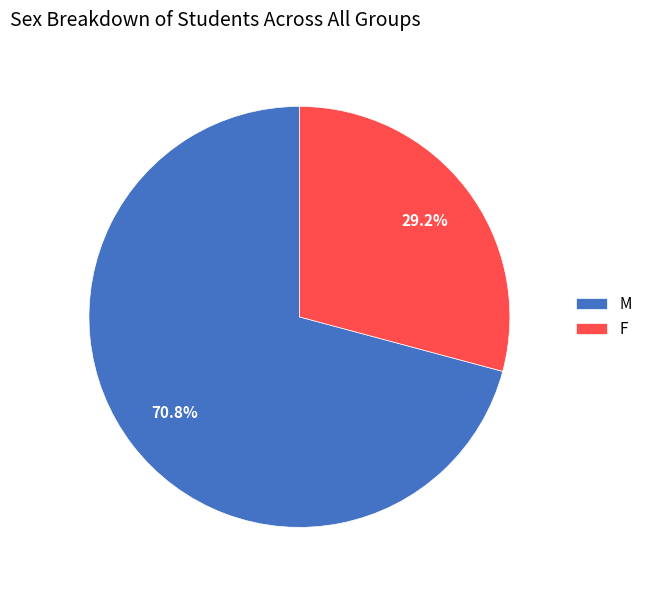

True or false: F accounts for 29% of the total.

True